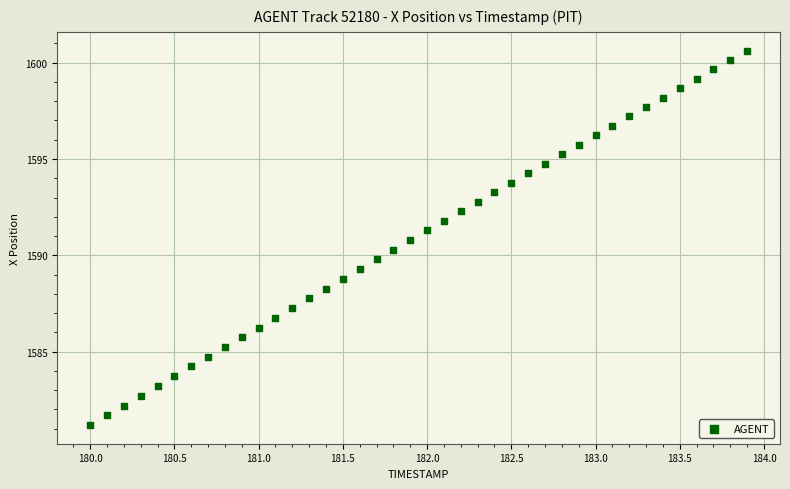

What is the range of X values (max minus min)?

3.9